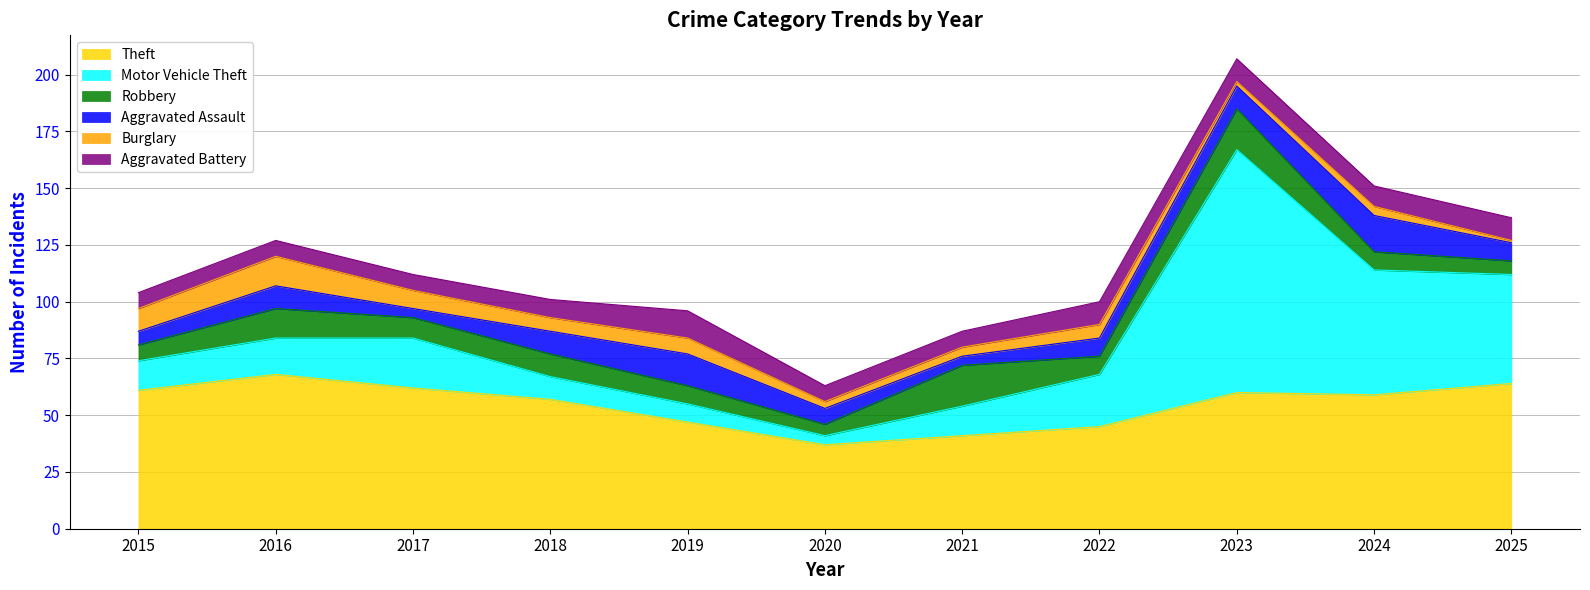

What are all the series names shown in the legend?

Theft, Motor Vehicle Theft, Robbery, Aggravated Assault, Burglary, Aggravated Battery